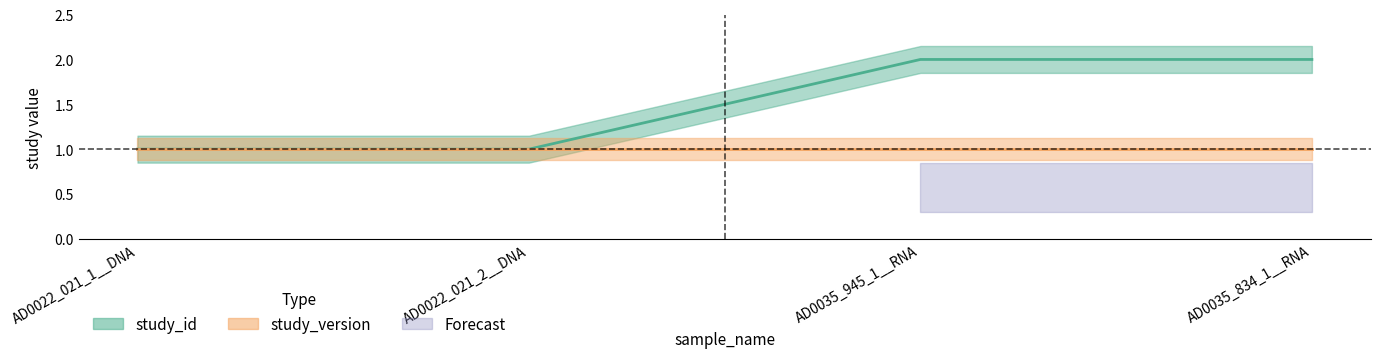

Which label corresponds to the largest value in the chart?

AD0035_945_1__RNA